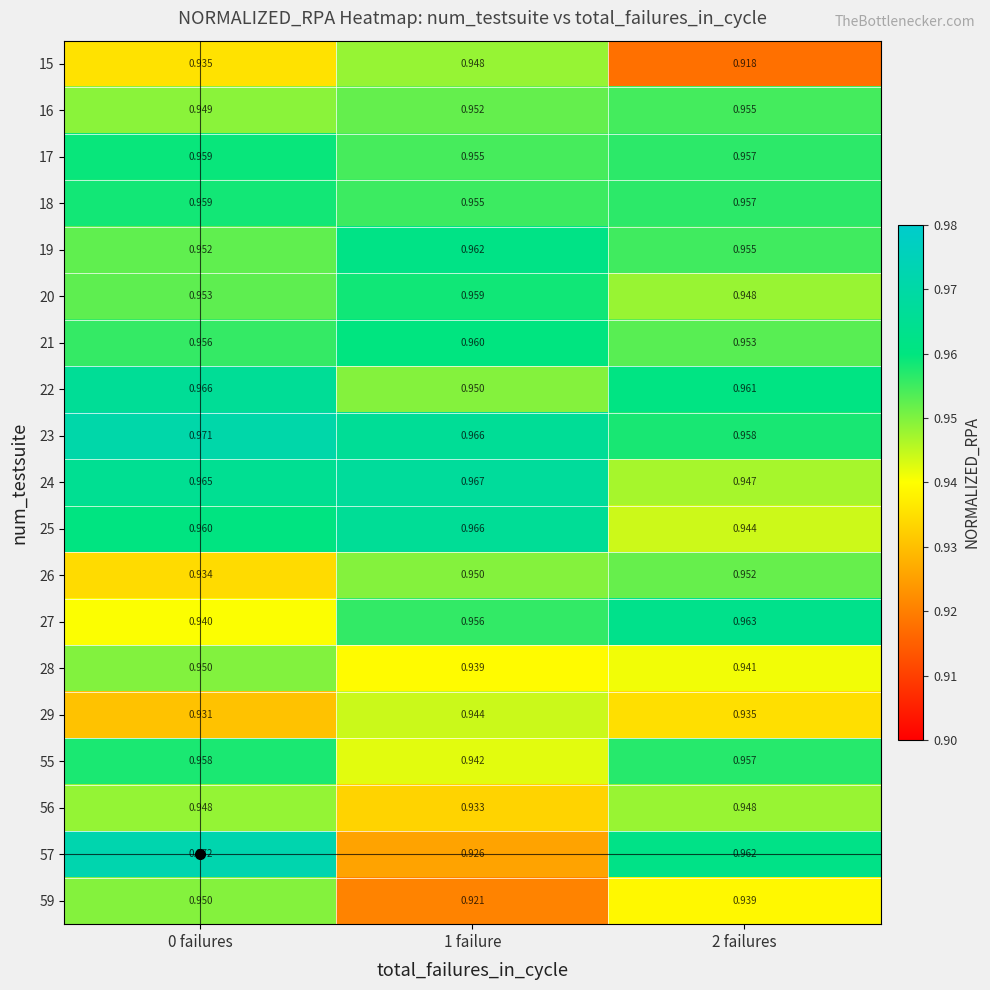

What is the total value across all series at 2 failures?

18.1